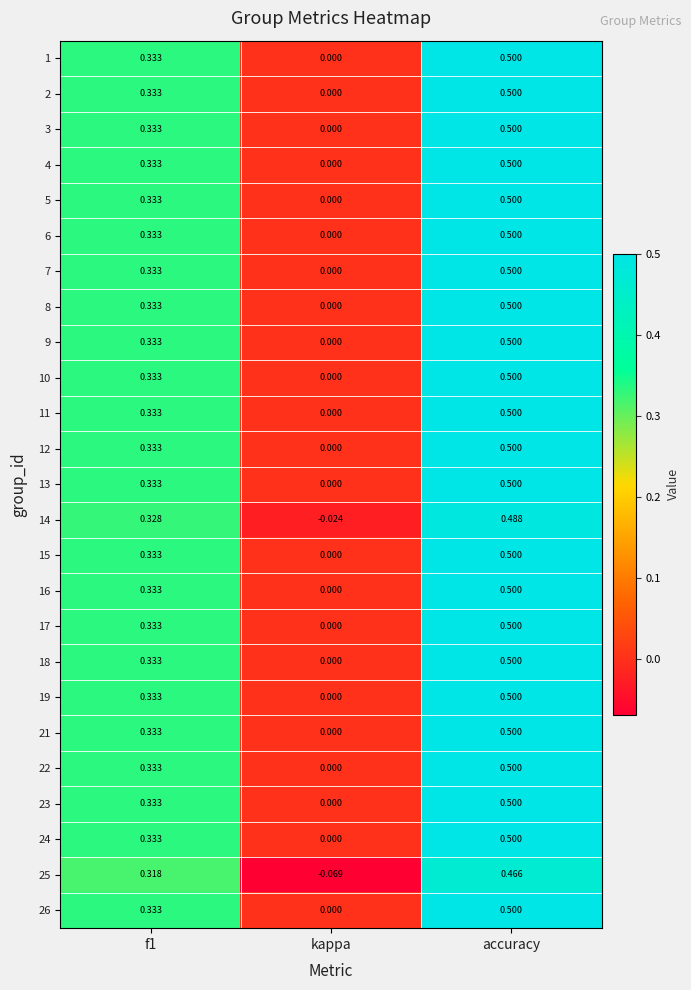

At which category is the sum across all series the highest?

accuracy